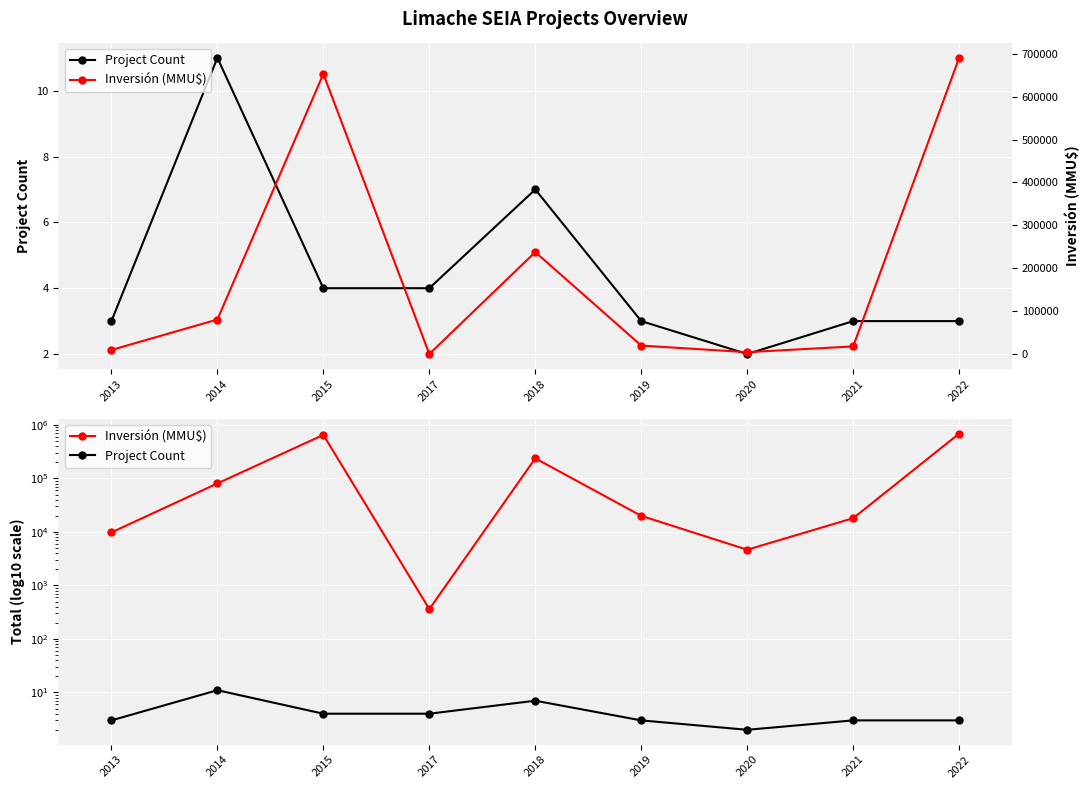

Which has a higher value, 2021 or 2015?

2015